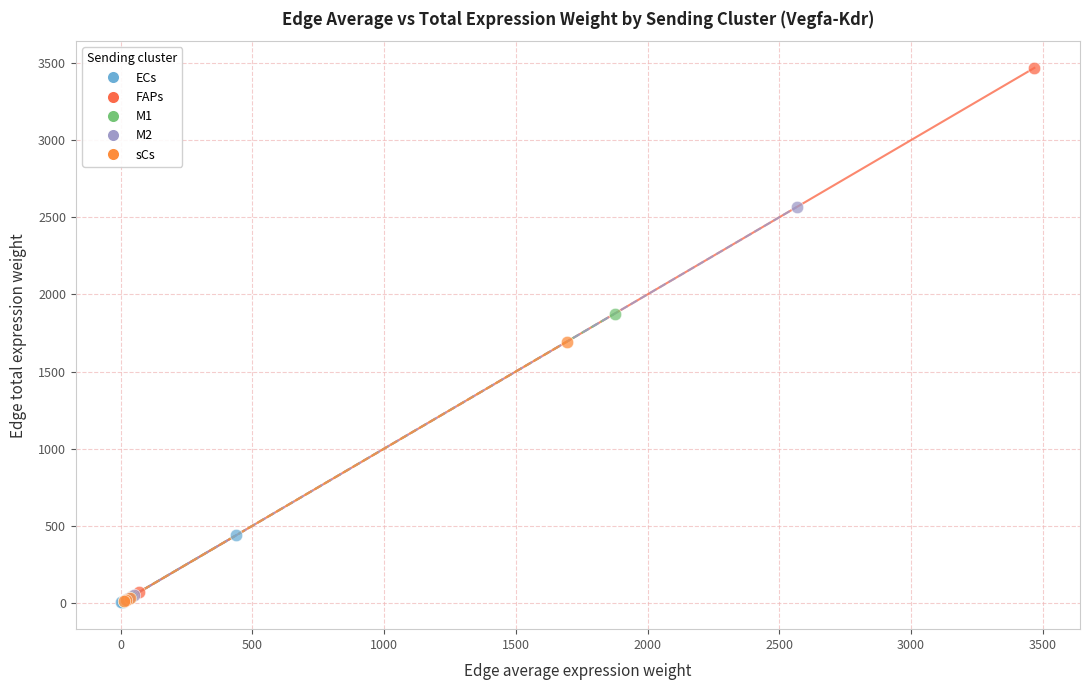

Which series contains the highest Y value?

FAPs